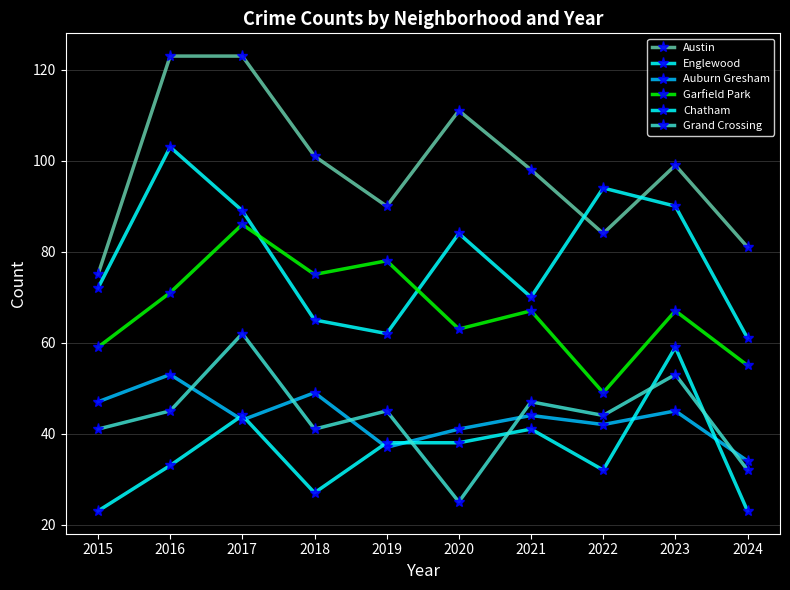

What is the difference between the maximum and second lowest values in the Austin series?

42